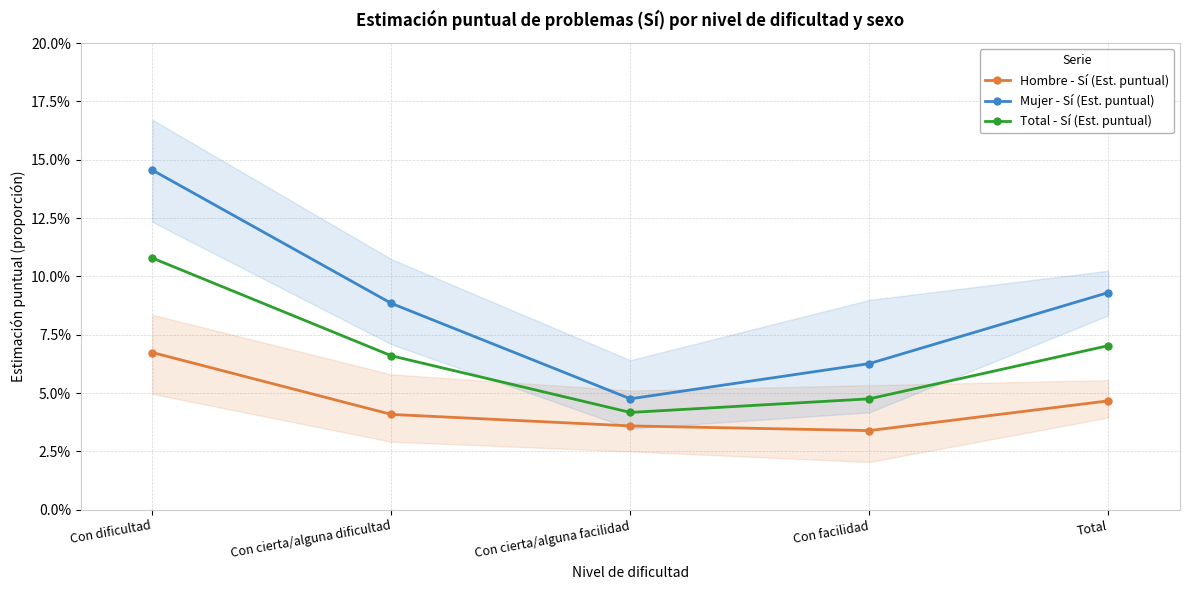

True or false: Total - Sí (Est. puntual) and Hombre - Sí (Est. puntual) intersect in this chart.

False